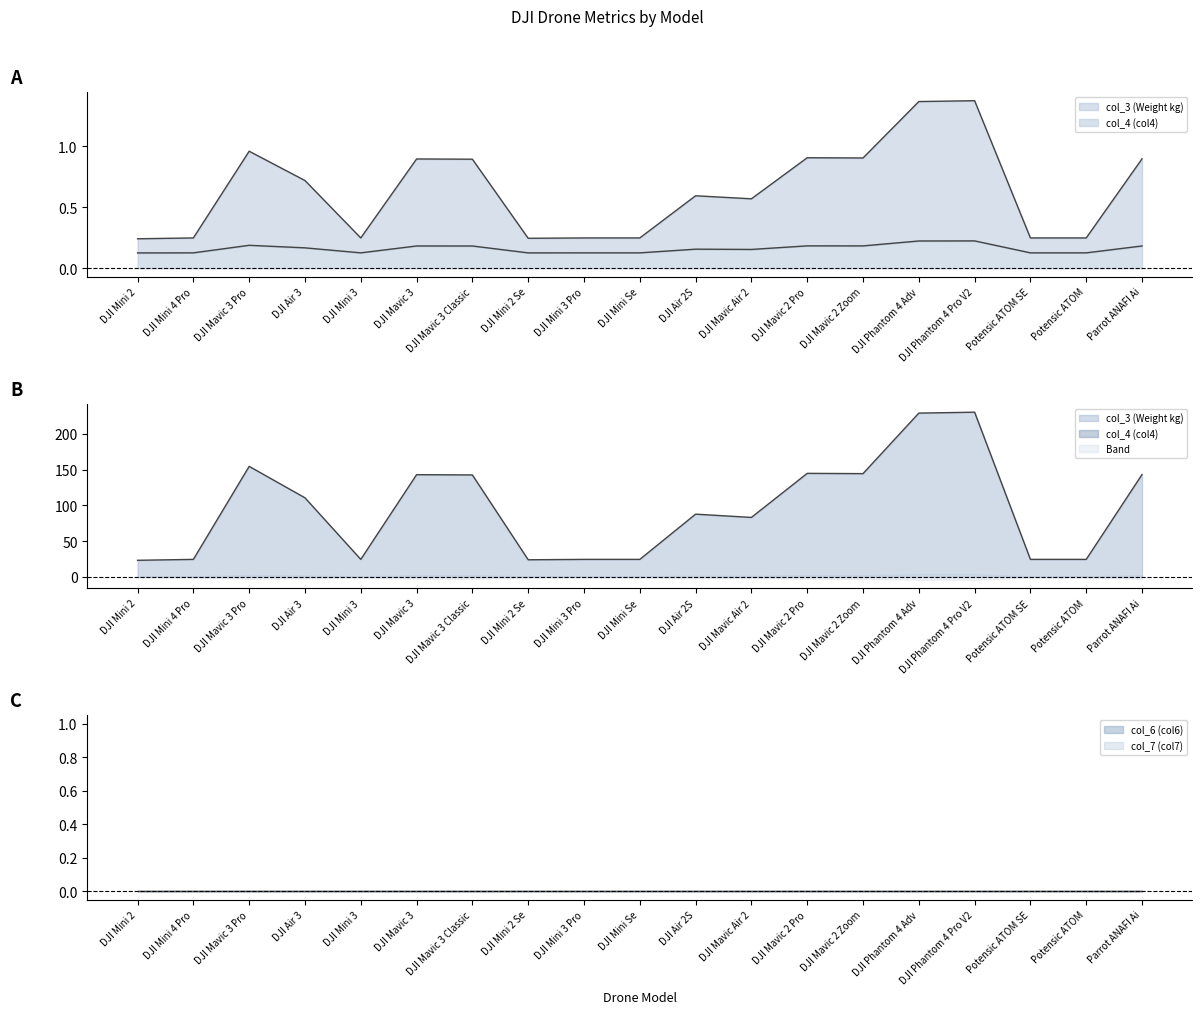

Reading left to right, what are all the values shown in this chart?

col_3 (Weight kg): DJI Mini 2=0.2	DJI Mini 4 Pro=0.2	DJI Mavic 3 Pro=1.0	DJI Air 3=0.7	DJI Mini 3=0.2	DJI Mavic 3=0.9	DJI Mavic 3 Classic=0.9	DJI Mini 2 Se=0.2	DJI Mini 3 Pro=0.2	DJI Mini Se=0.2	DJI Air 2S=0.6	DJI Mavic Air 2=0.6	DJI Mavic 2 Pro=0.9	DJI Mavic 2 Zoom=0.9	DJI Phantom 4 Adv=1.4	DJI Phantom 4 Pro V2=1.4	Potensic ATOM SE=0.2	Potensic ATOM=0.2	Parrot ANAFI Ai=0.9
col_4 (col4): DJI Mini 2=0.1	DJI Mini 4 Pro=0.1	DJI Mavic 3 Pro=0.2	DJI Air 3=0.2	DJI Mini 3=0.1	DJI Mavic 3=0.2	DJI Mavic 3 Classic=0.2	DJI Mini 2 Se=0.1	DJI Mini 3 Pro=0.1	DJI Mini Se=0.1	DJI Air 2S=0.2	DJI Mavic Air 2=0.2	DJI Mavic 2 Pro=0.2	DJI Mavic 2 Zoom=0.2	DJI Phantom 4 Adv=0.2	DJI Phantom 4 Pro V2=0.2	Potensic ATOM SE=0.1	Potensic ATOM=0.1	Parrot ANAFI Ai=0.2